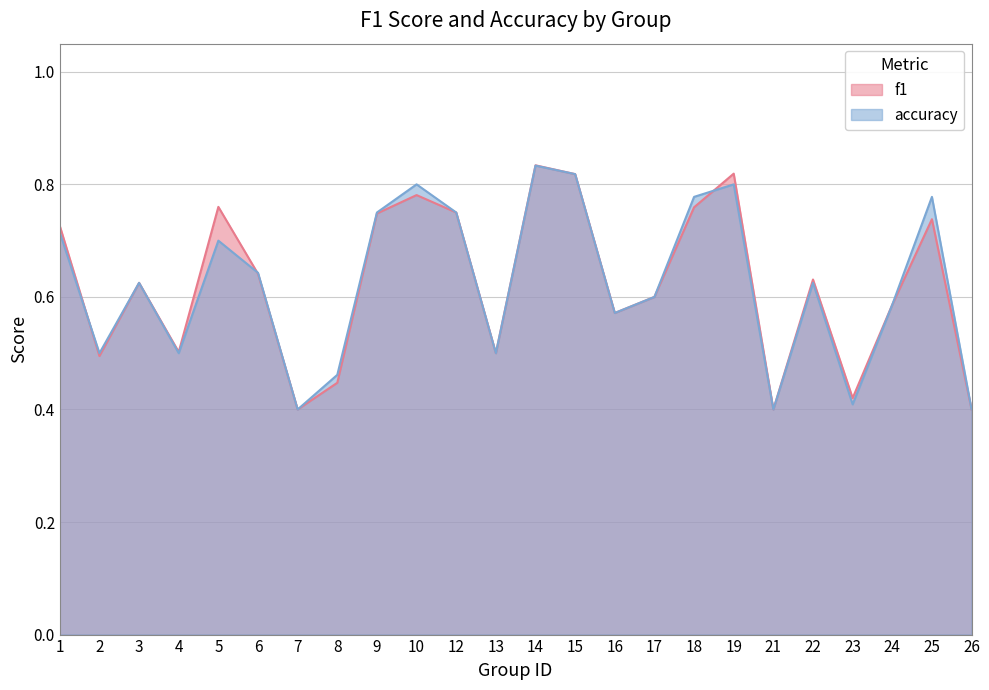

What is the total value across all series at 1?

1.4